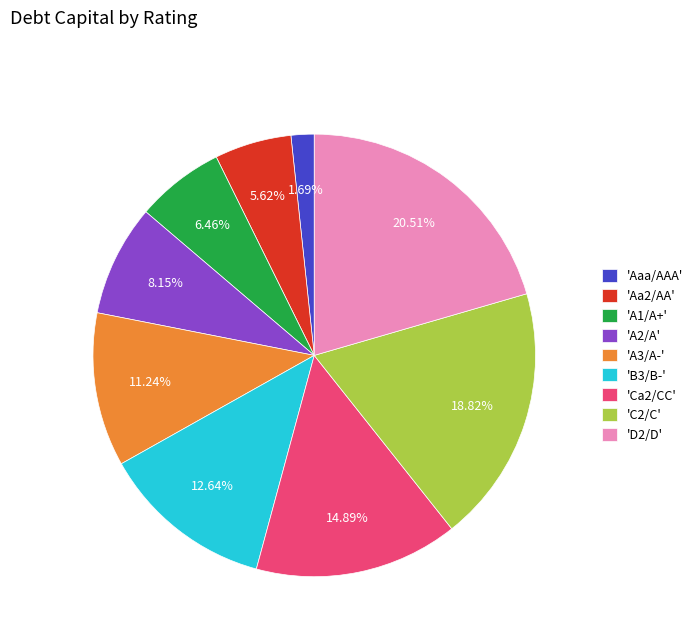

Which slice is the largest?

'D2/D'